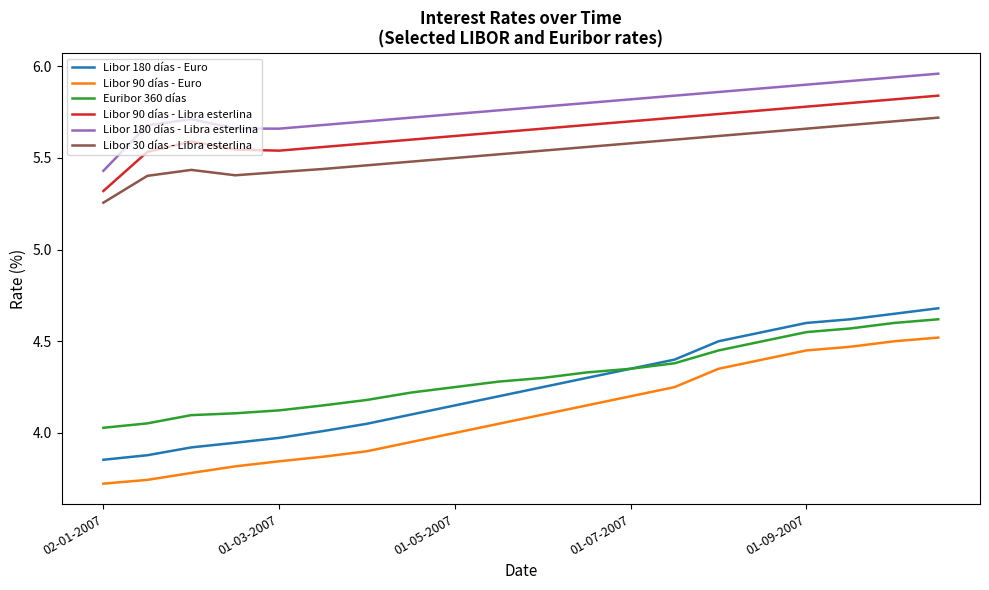

Which series has the widest spread of values?

Libor 180 días - Euro